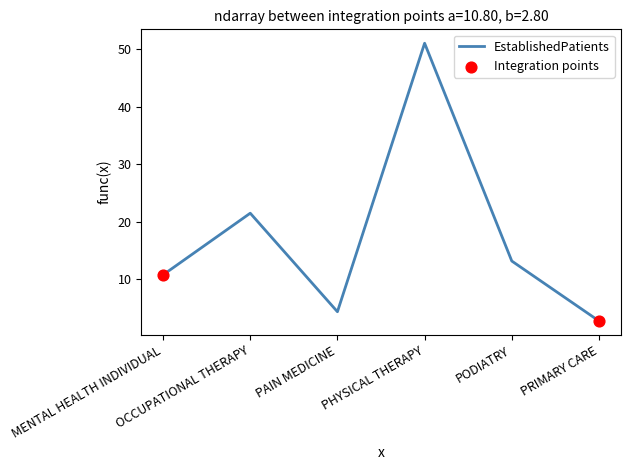

What is the change in value from MENTAL HEALTH INDIVIDUAL to PHYSICAL THERAPY?

+40.2